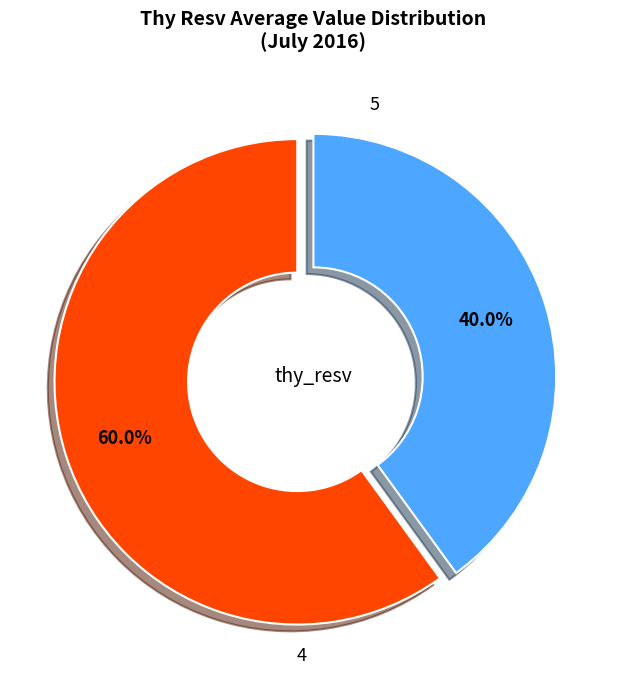

To the nearest percent, what is the average slice percentage?

50%